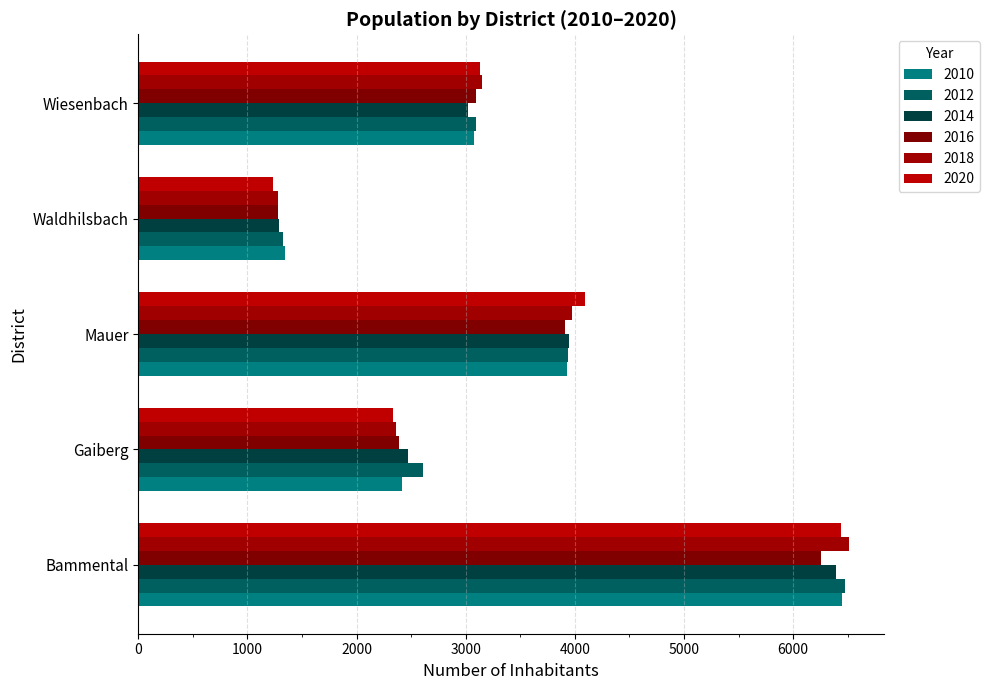

At which category is the sum across all series the highest?

Bammental